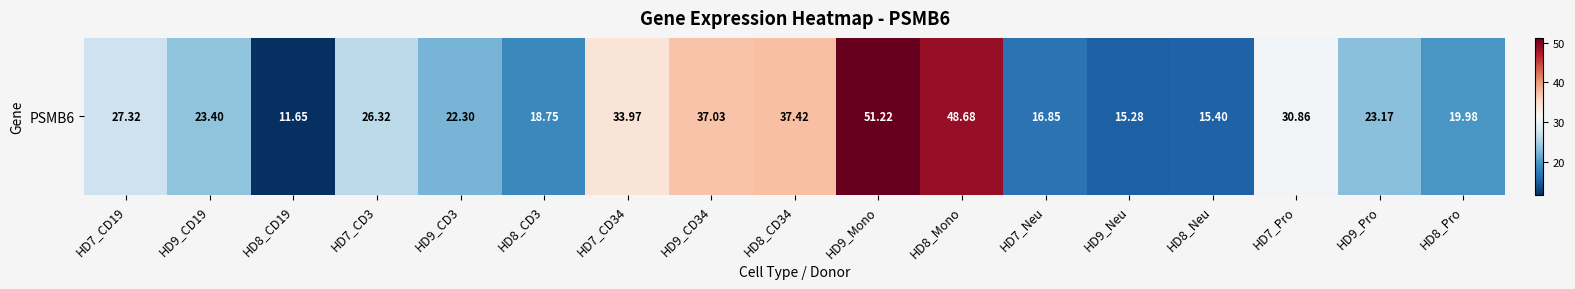

Read the value at HD7_CD34.

34.0